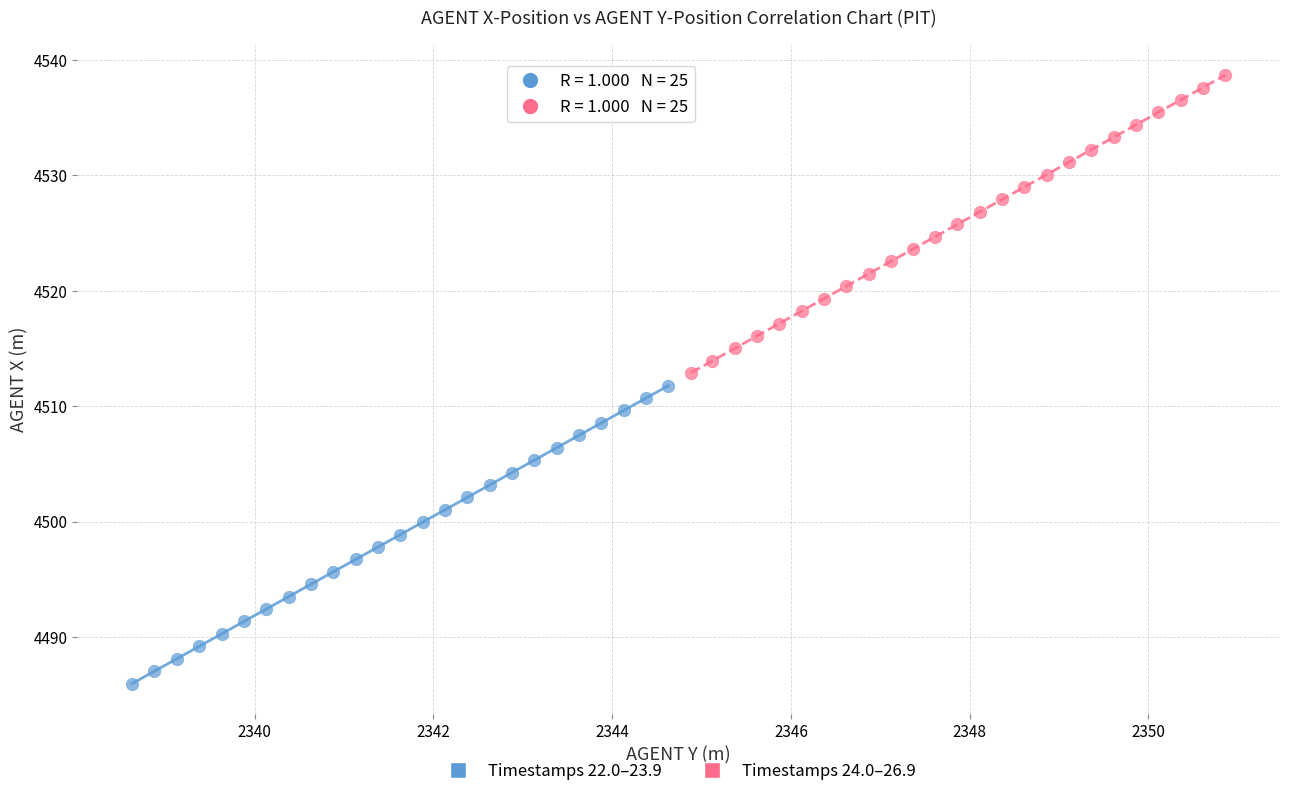

Which series contains the lowest Y value?

Timestamps 22.0–23.9